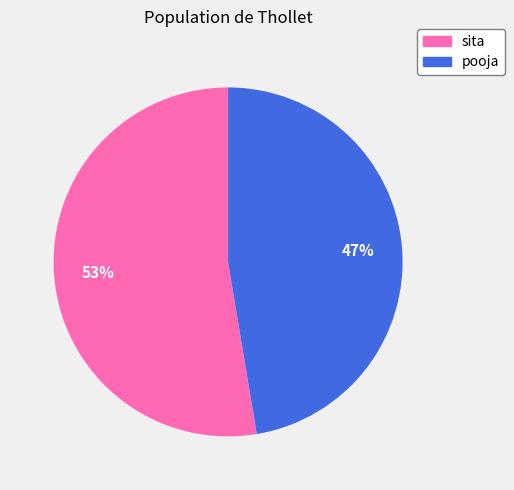

Combined, do sita and pooja account for over 50%?

Yes